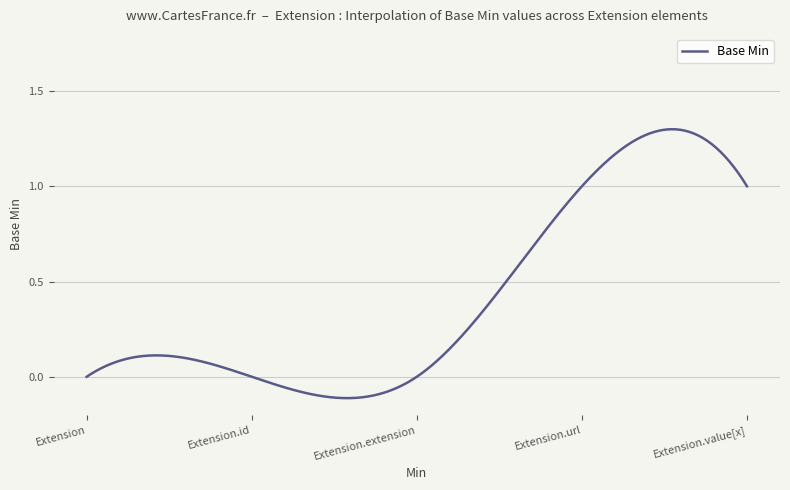

What is the difference between the maximum and minimum values?

1.4